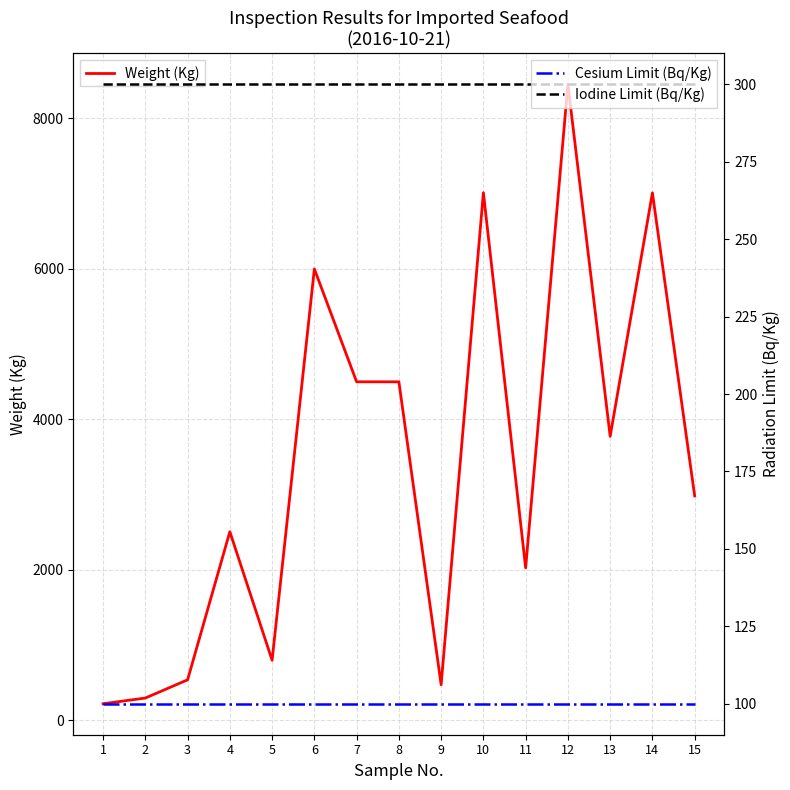

Which series changed the most between 5 and 13?

Weight (Kg)